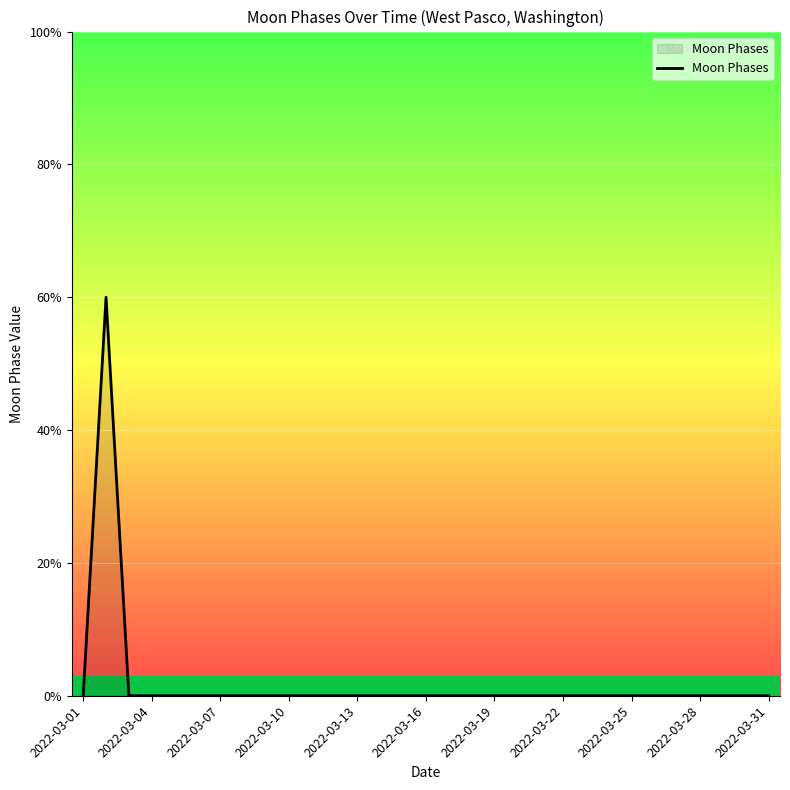

Does the chart have visible grid lines?

Yes